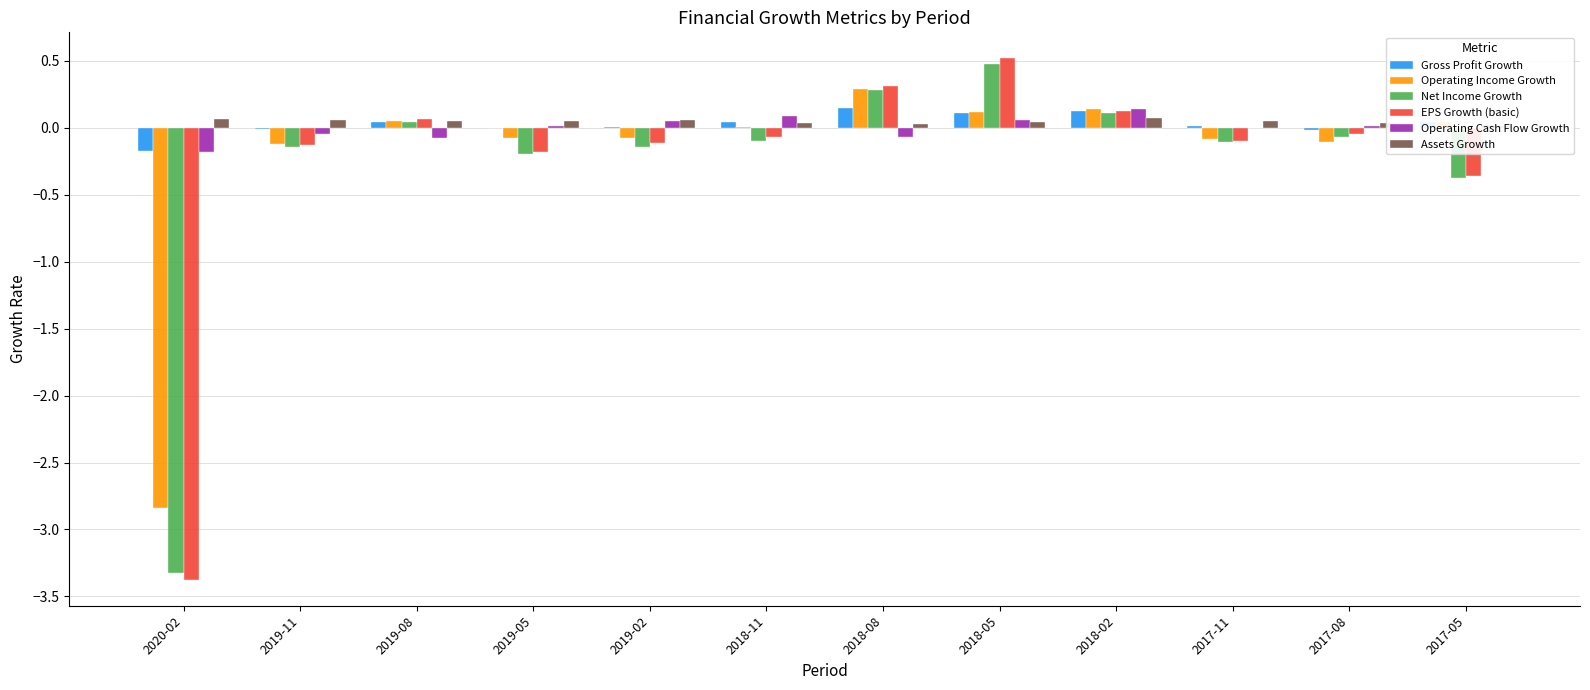

At which category does the chart reach its peak across all series?

2018-05